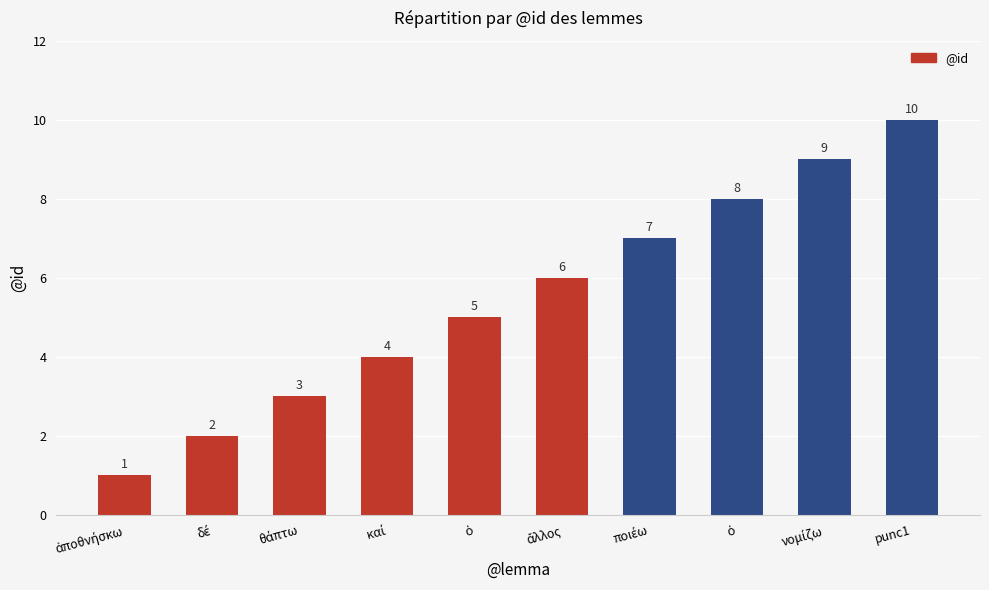

True or false: the data shows 1 at καί.

False